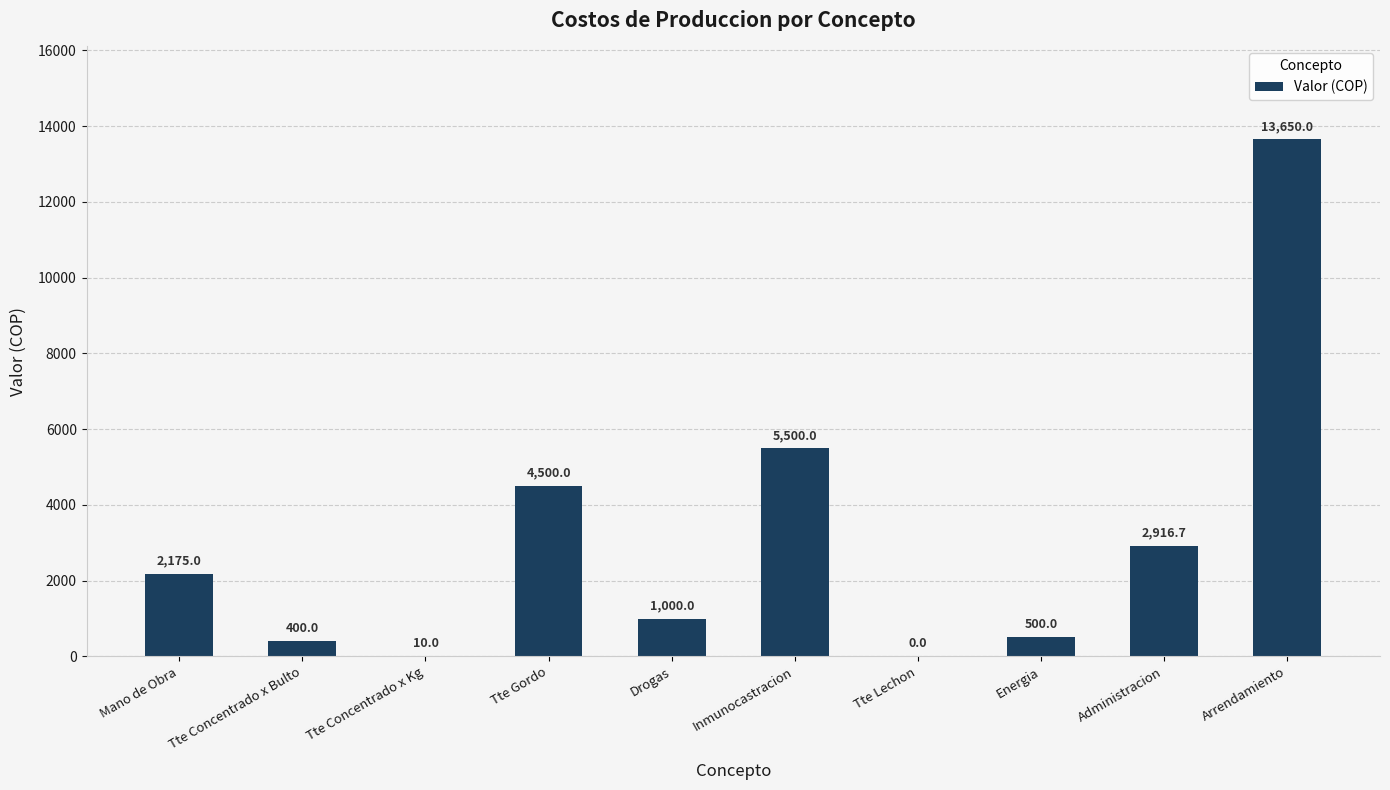

How many categories are shown in the chart?

10